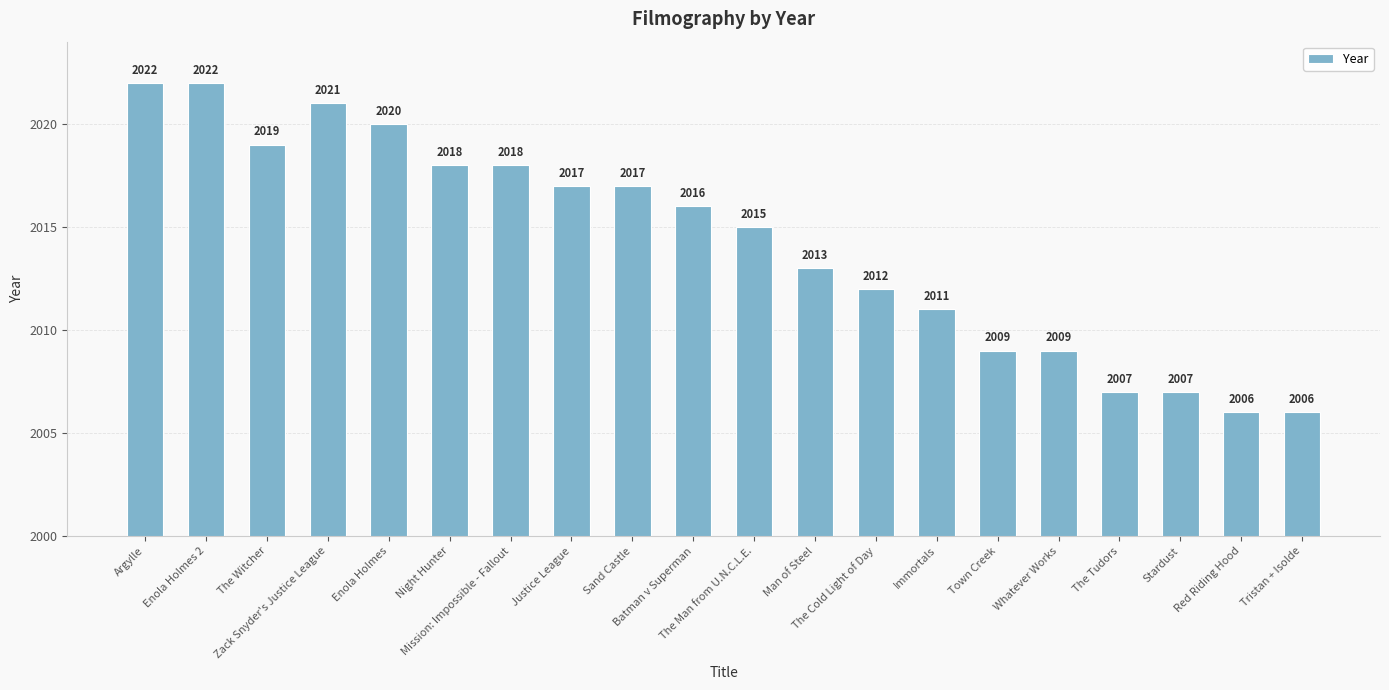

How many values are below 2016?

10